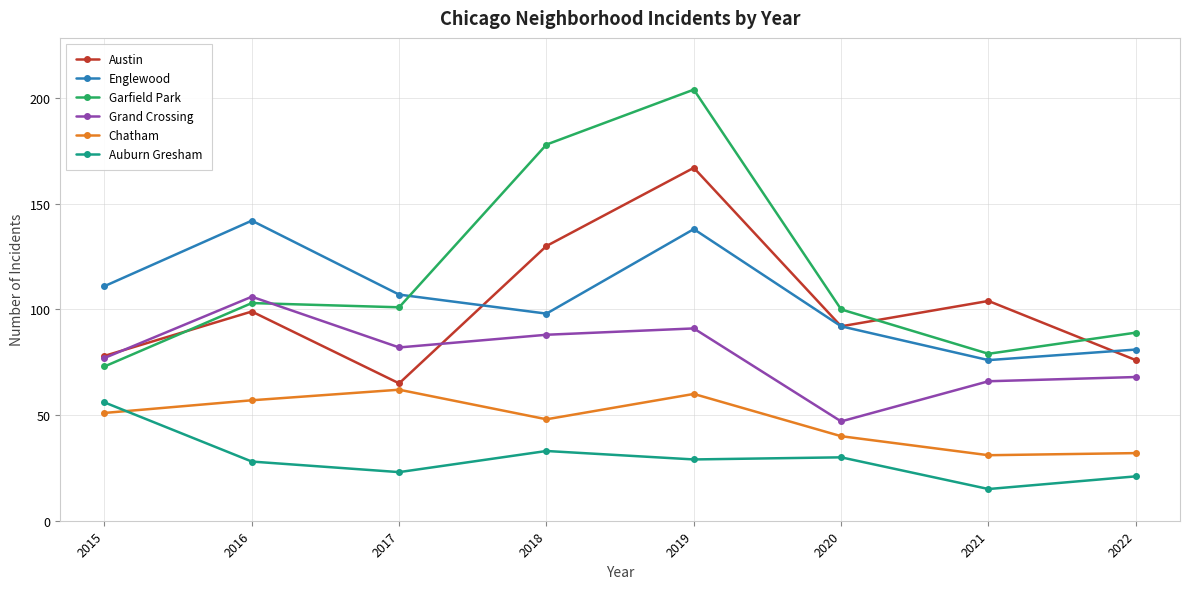

How many distinct data groups are displayed?

6